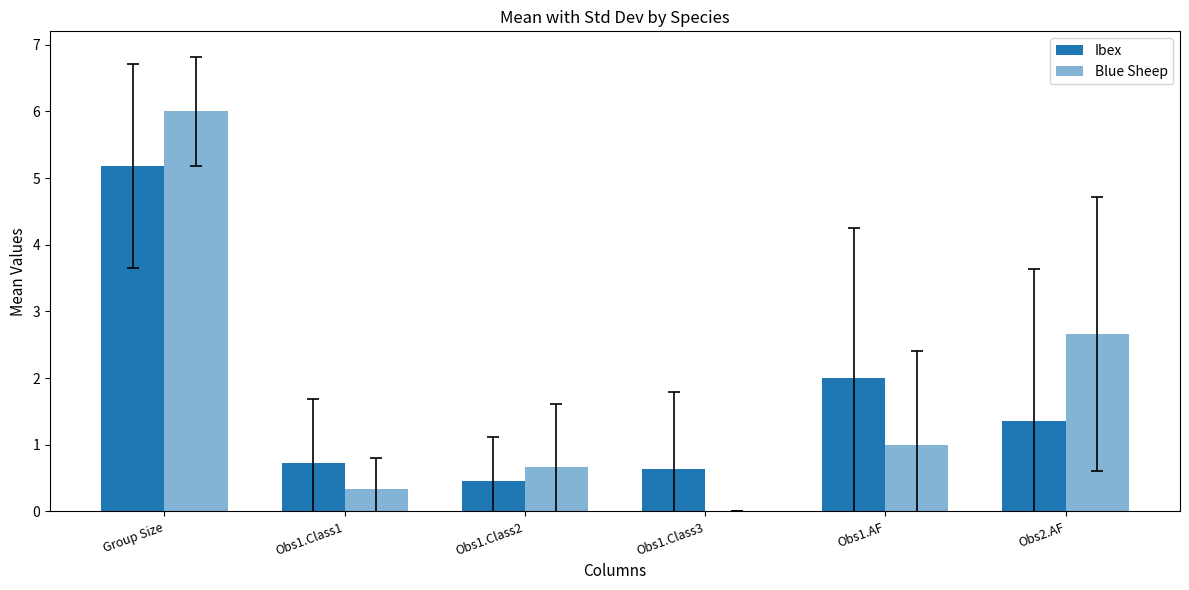

At how many categories does at least one series exceed 2?

2